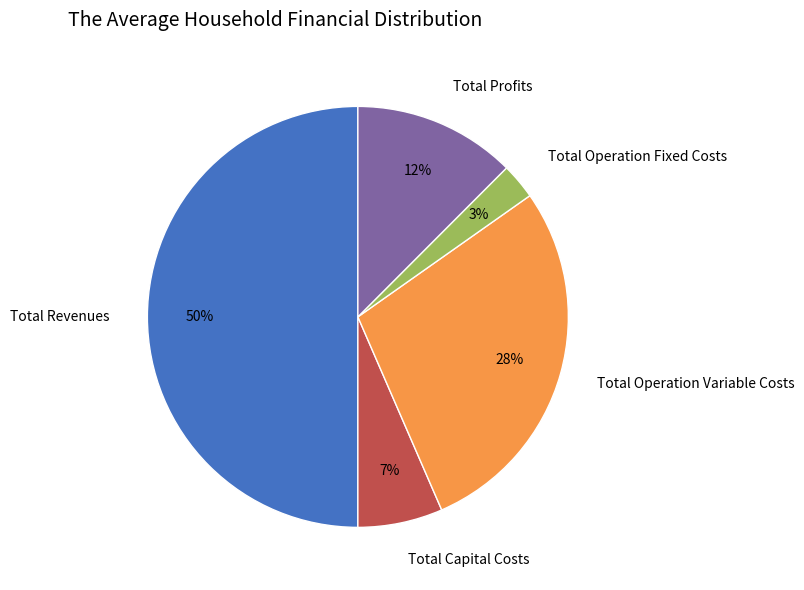

Rank the categories by value from highest to lowest.

Total Revenues, Total Operation Variable Costs, Total Profits, Total Capital Costs, Total Operation Fixed Costs